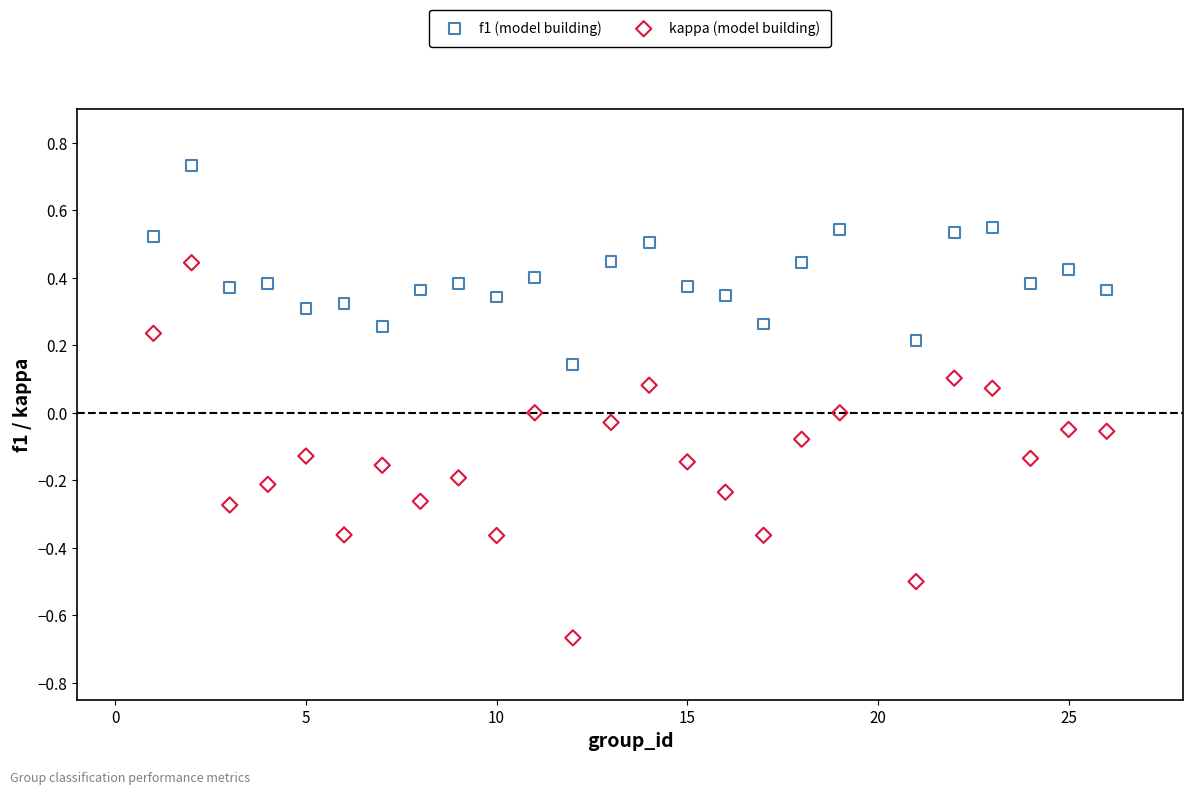

Which series has the largest Y range (max minus min)?

kappa (model building)